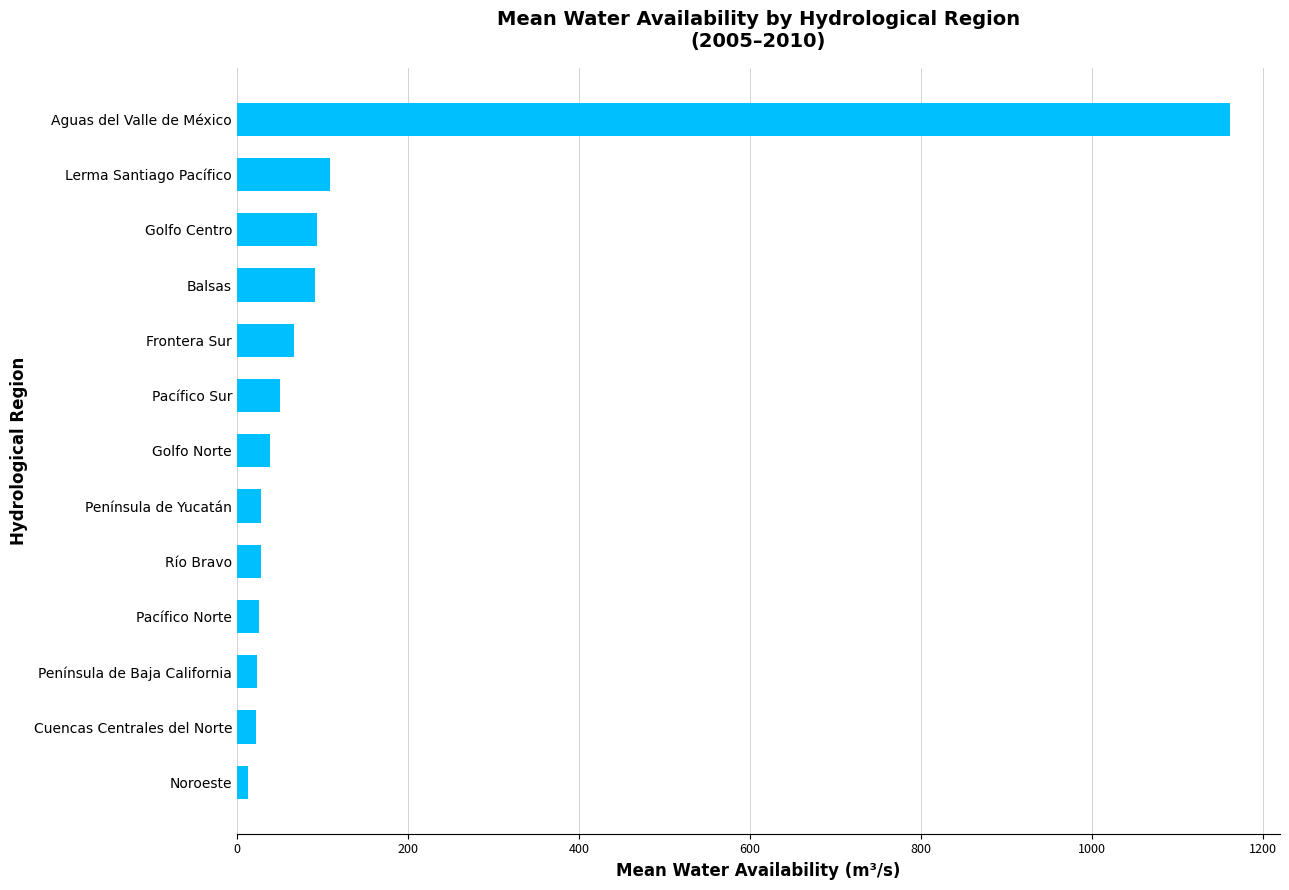

What value does the data have at Península de Yucatán?

28.1